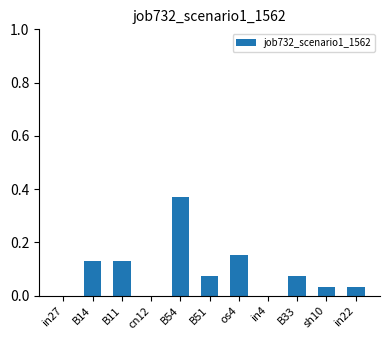

Which label corresponds to the largest value in the chart?

B54